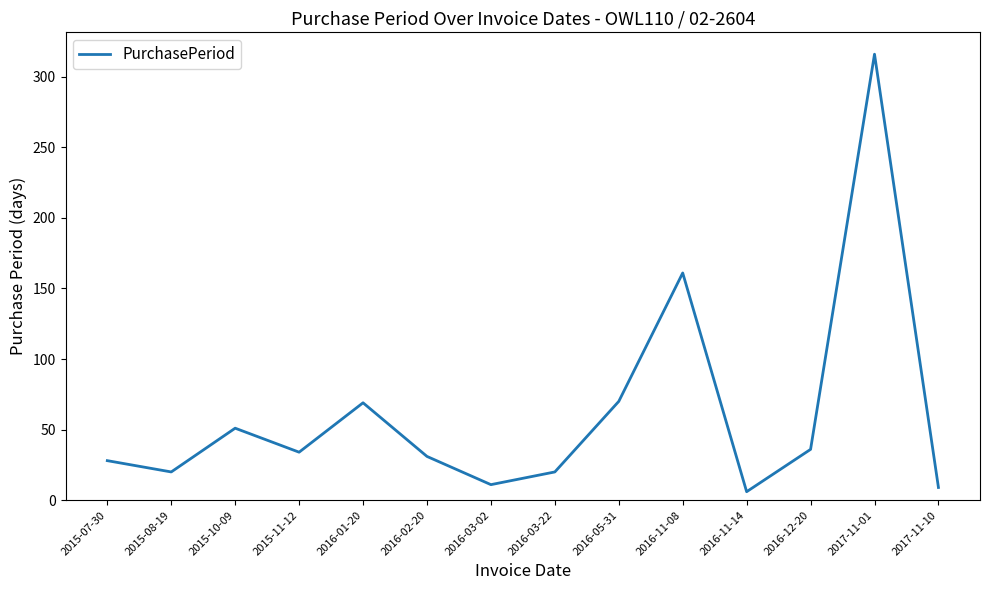

Which category has the highest value across all series?

2017-11-01